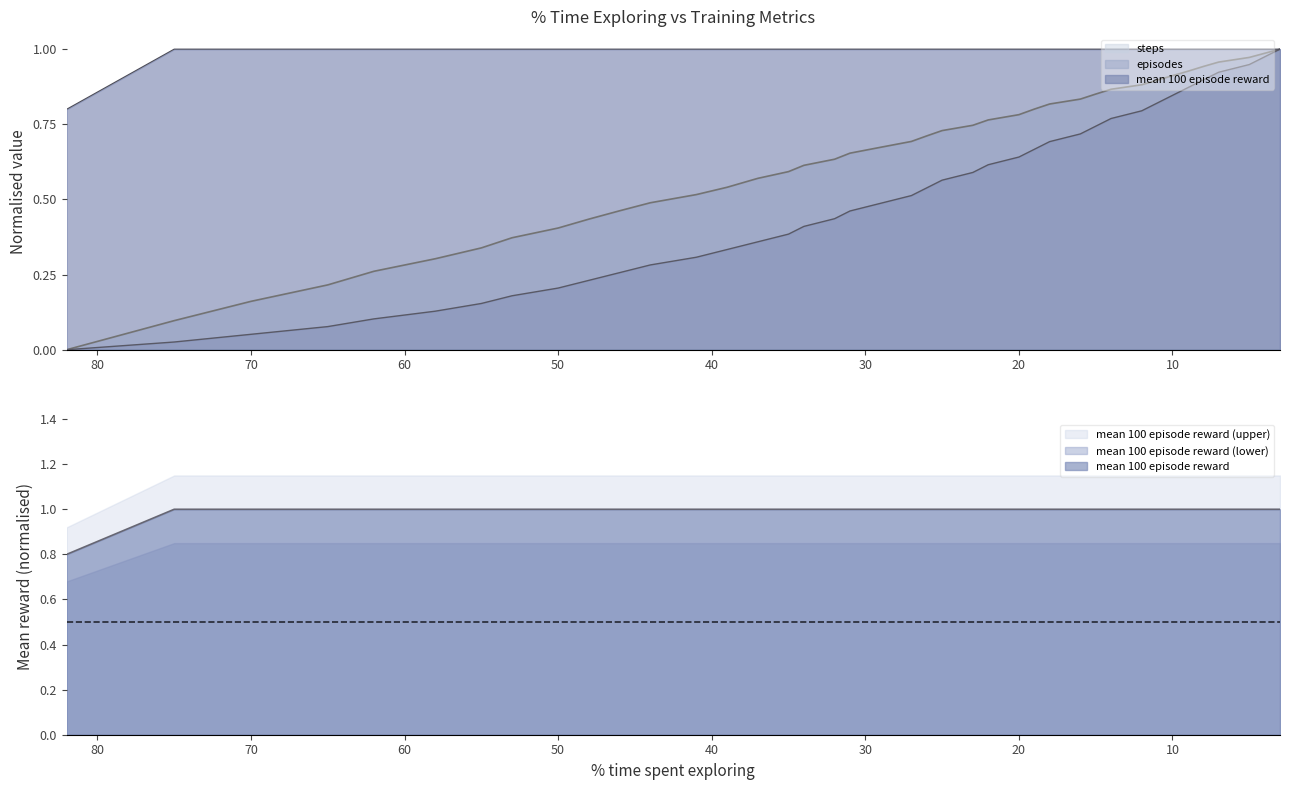

Reading left to right, list all the values displayed in this chart.

episodes: 0.0	0.0	0.1	0.1	0.1	0.1	0.2	0.2	0.2	0.2	0.3	0.3	0.3	0.3	0.4	0.4	0.4	0.4	0.5	0.5	0.5	0.5	0.6	0.6	0.6	0.6	0.7	0.7	0.7	0.7	0.8	0.8	0.8	0.8	0.9	0.9	0.9	0.9	1.0	1.0
mean 100 episode reward: 0.8	1.0	1.0	1.0	1.0	1.0	1.0	1.0	1.0	1.0	1.0	1.0	1.0	1.0	1.0	1.0	1.0	1.0	1.0	1.0	1.0	1.0	1.0	1.0	1.0	1.0	1.0	1.0	1.0	1.0	1.0	1.0	1.0	1.0	1.0	1.0	1.0	1.0	1.0	1.0
steps: 0.0	0.1	0.2	0.2	0.3	0.3	0.3	0.4	0.4	0.4	0.5	0.5	0.5	0.5	0.6	0.6	0.6	0.6	0.7	0.7	0.7	0.7	0.7	0.7	0.8	0.8	0.8	0.8	0.8	0.9	0.9	0.9	0.9	0.9	0.9	0.9	1.0	1.0	1.0	1.0